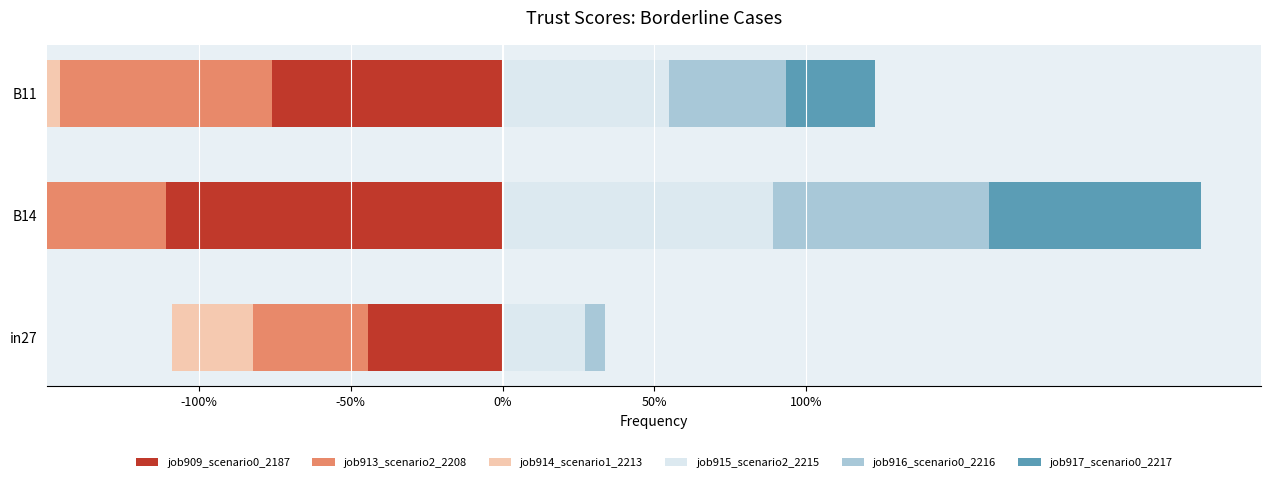

What are all the series names shown in the legend?

job909_scenario0_2187, job913_scenario2_2208, job914_scenario1_2213, job915_scenario2_2215, job916_scenario0_2216, job917_scenario0_2217